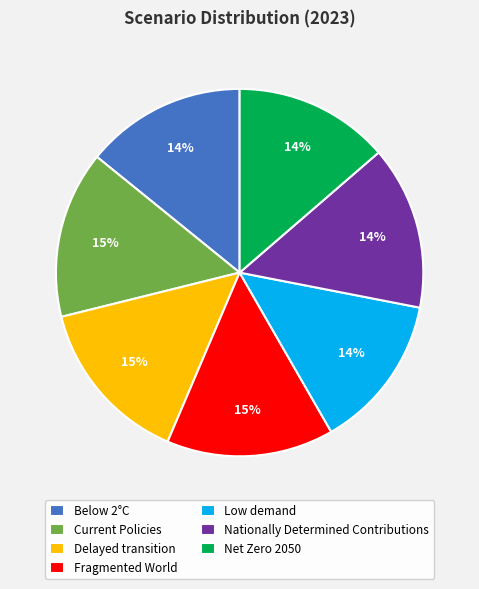

True or false: Nationally Determined Contributions accounts for 14% of the total.

True